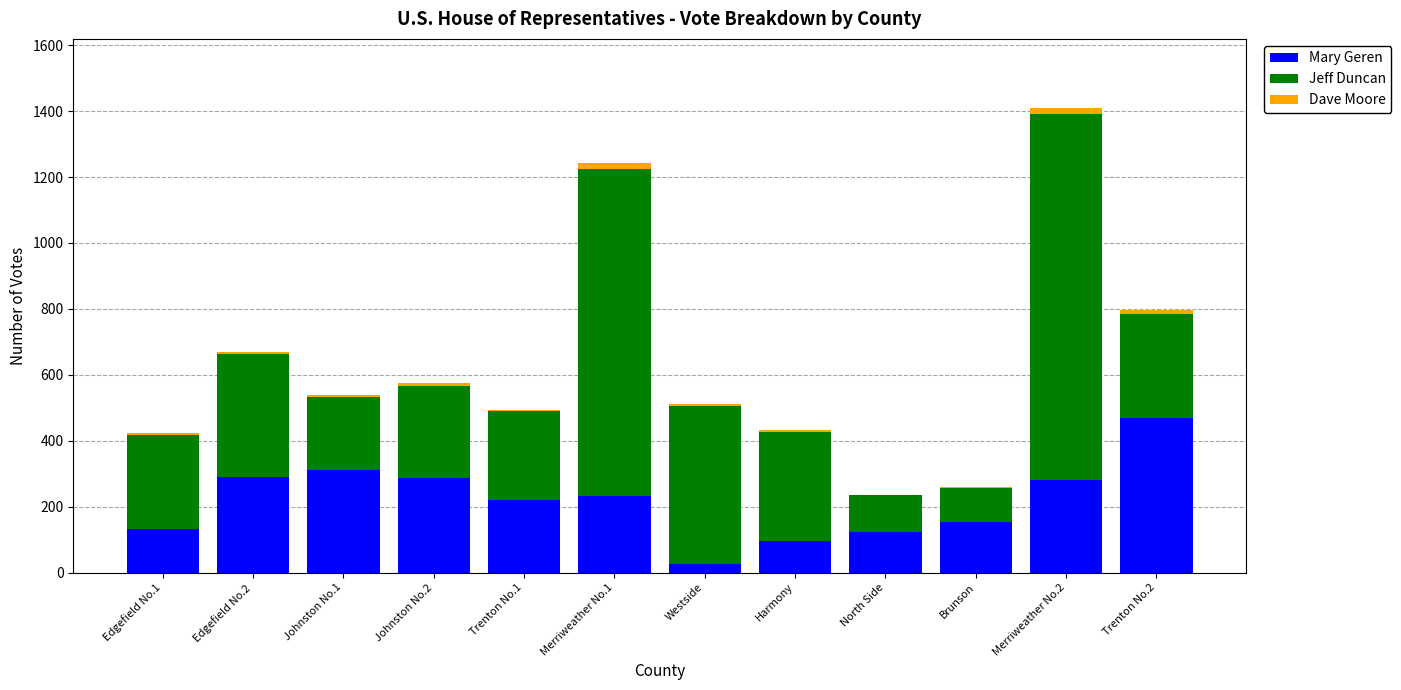

What are all the series names shown in the legend?

Mary Geren, Jeff Duncan, Dave Moore